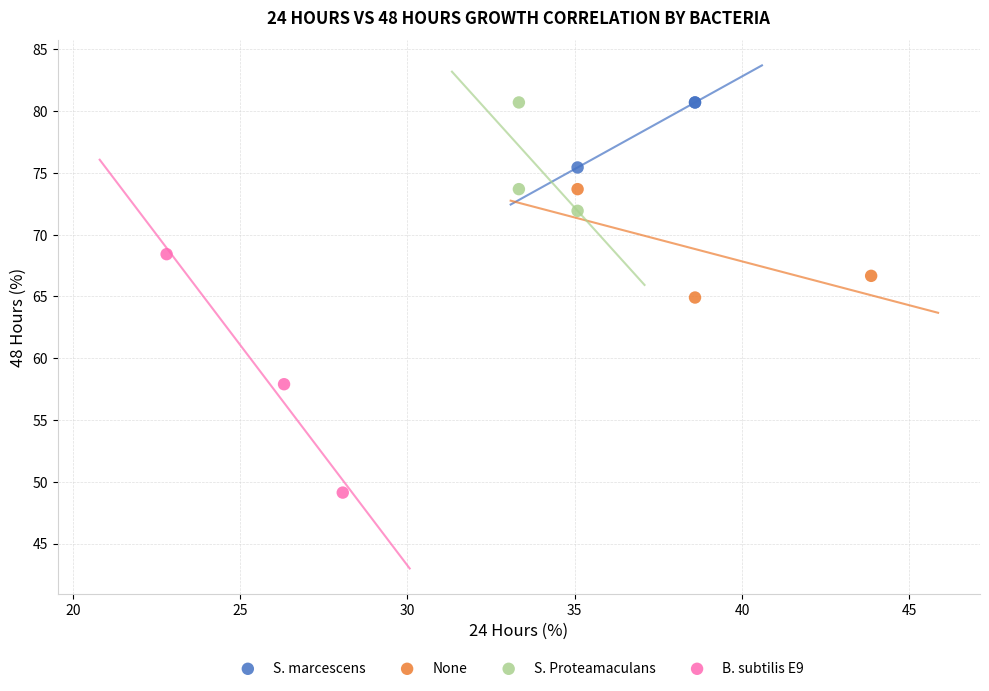

Which series reaches the minimum Y coordinate?

B. subtilis E9